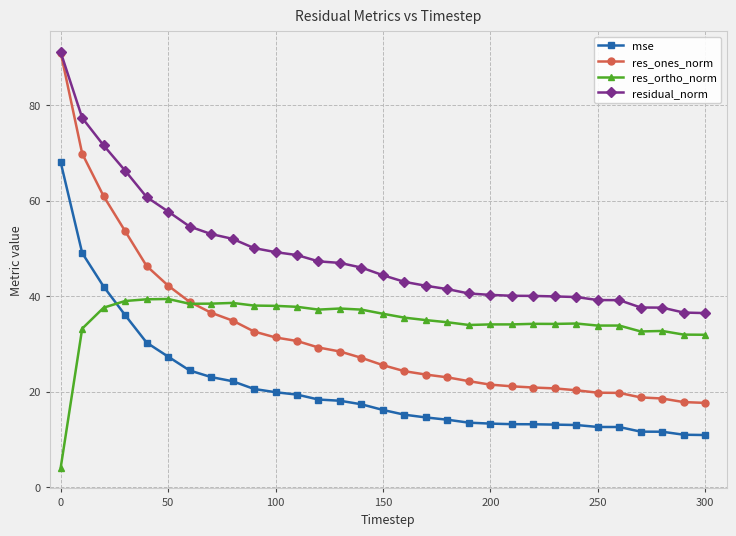

True or false: residual_norm and mse intersect in this chart.

False